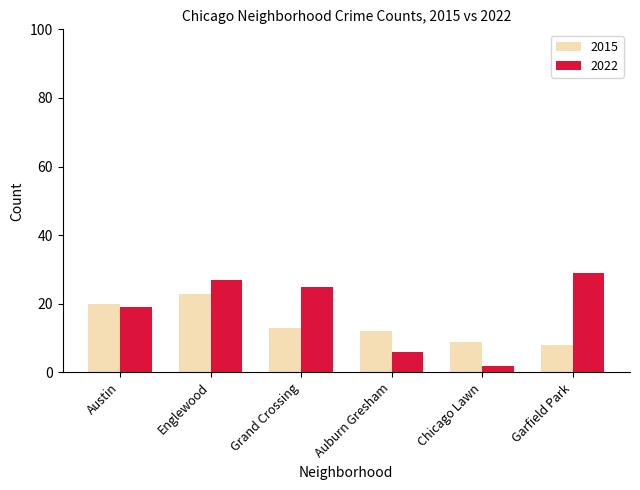

Is the value of 2015 at Englewood greater than the value of 2022 at Chicago Lawn?

Yes